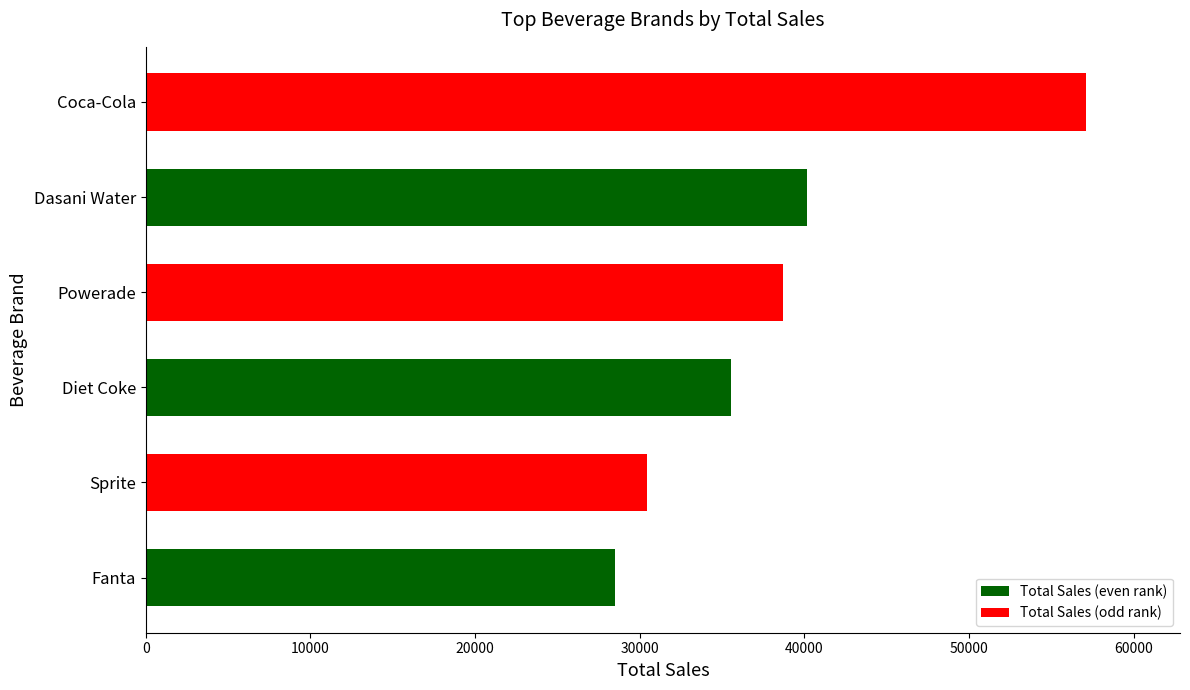

How many data points does each series have?

6